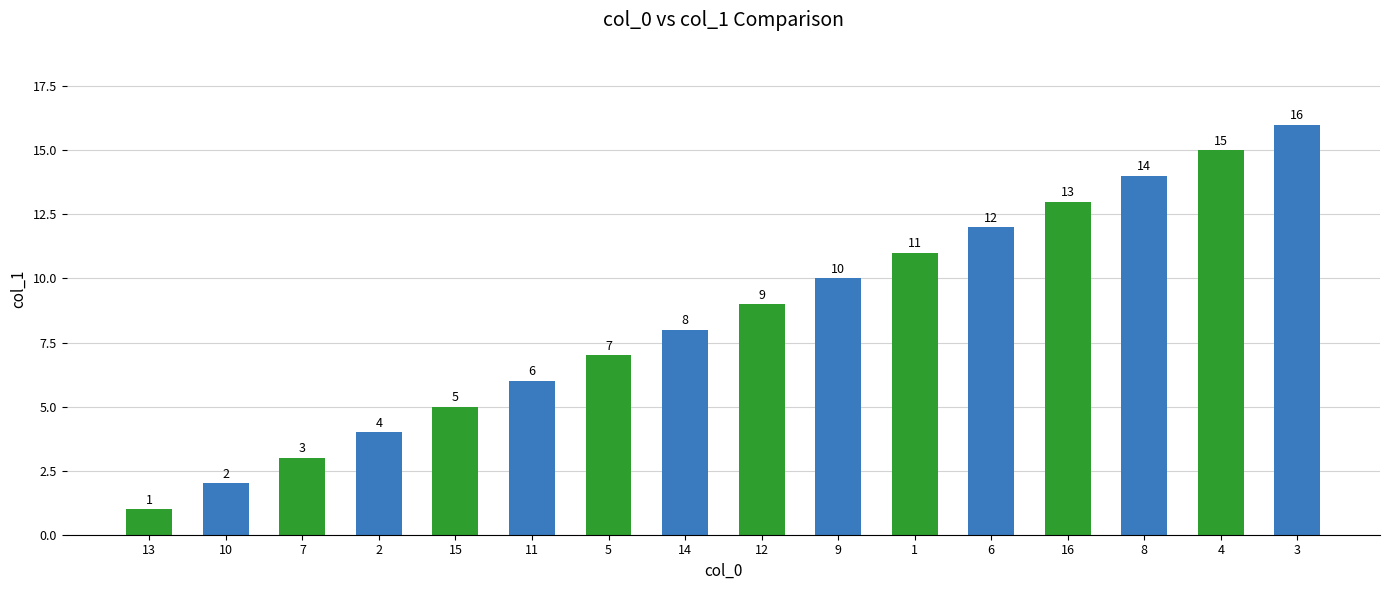

Reading right to left, list all the values displayed in this chart.

16	15	14	13	12	11	10	9	8	7	6	5	4	3	2	1